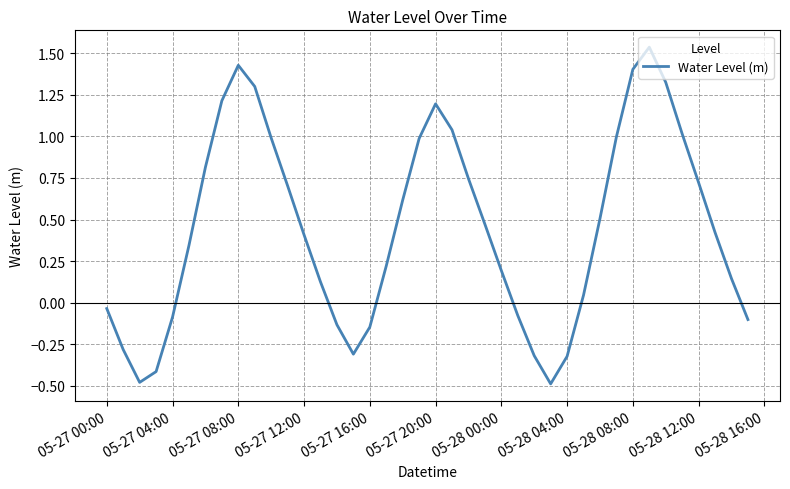

What is the minimum value shown in the chart?

-0.5